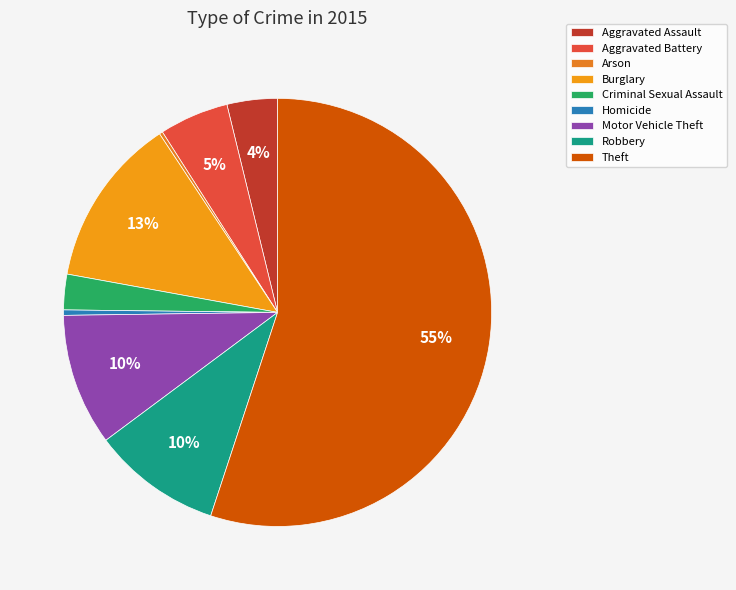

Which slice is the largest?

Theft